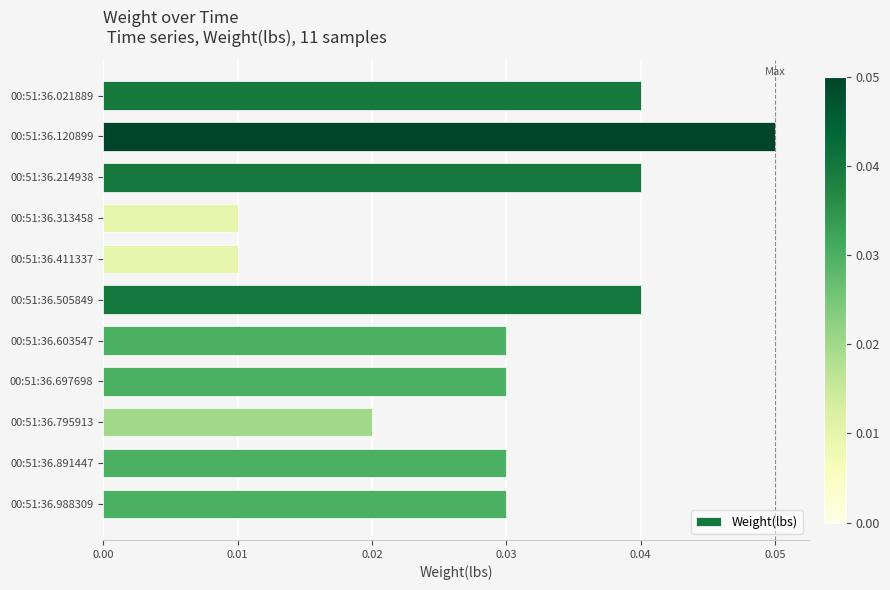

What is the sum of all values?

0.3